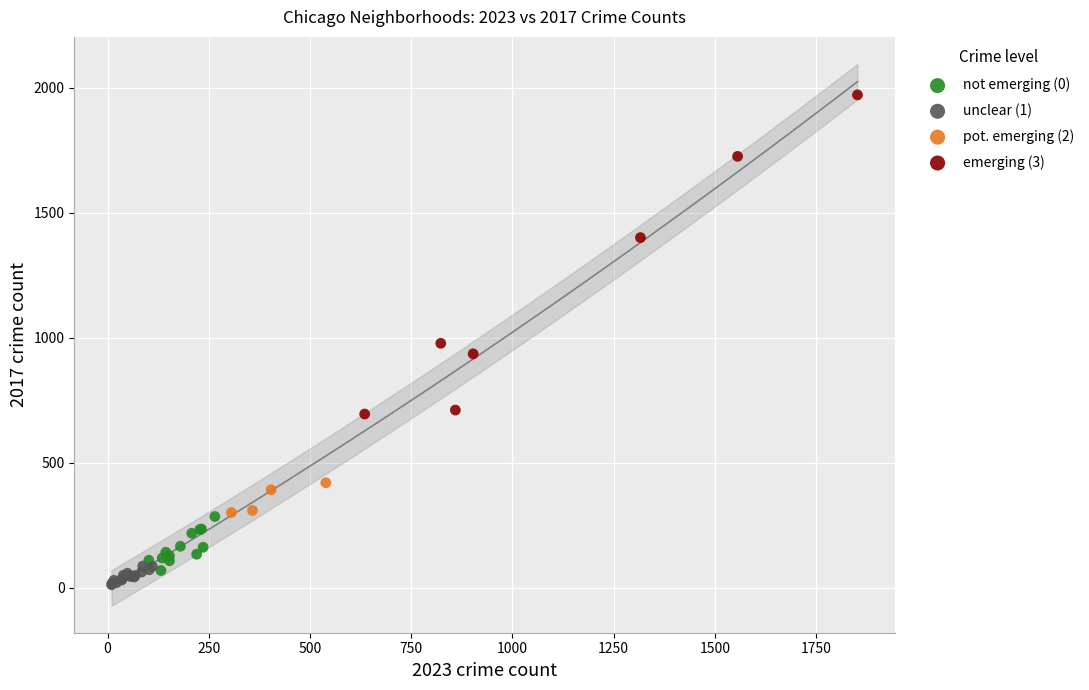

Which series has the largest Y range (max minus min)?

emerging (3)